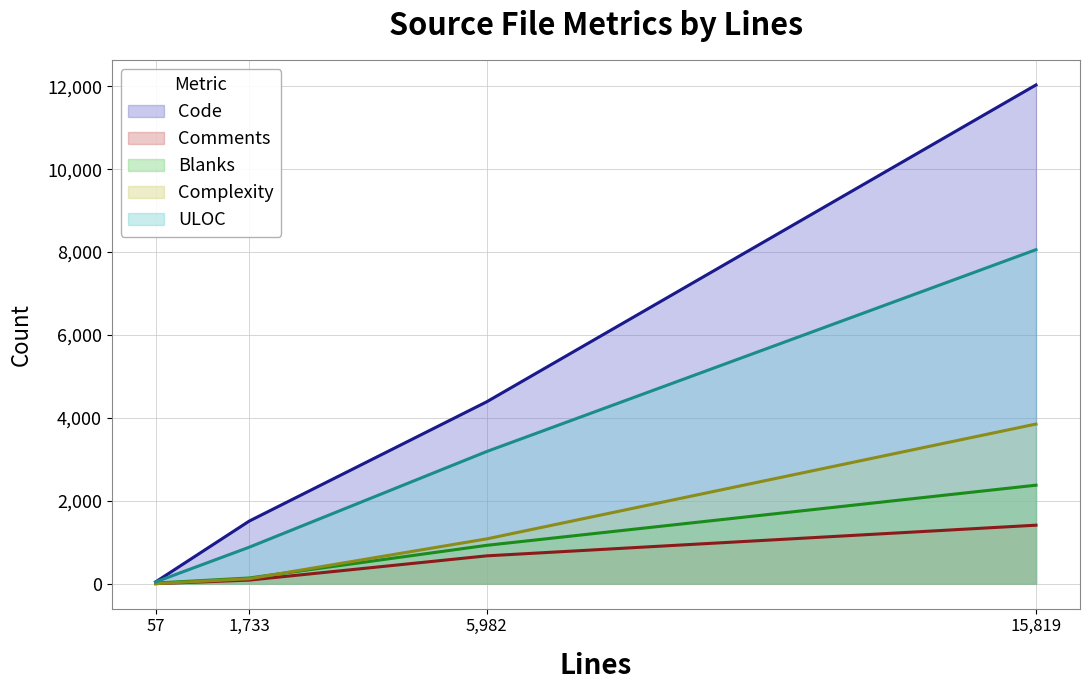

Between mboxlist.c and dlist.c, which series saw the biggest shift?

Code